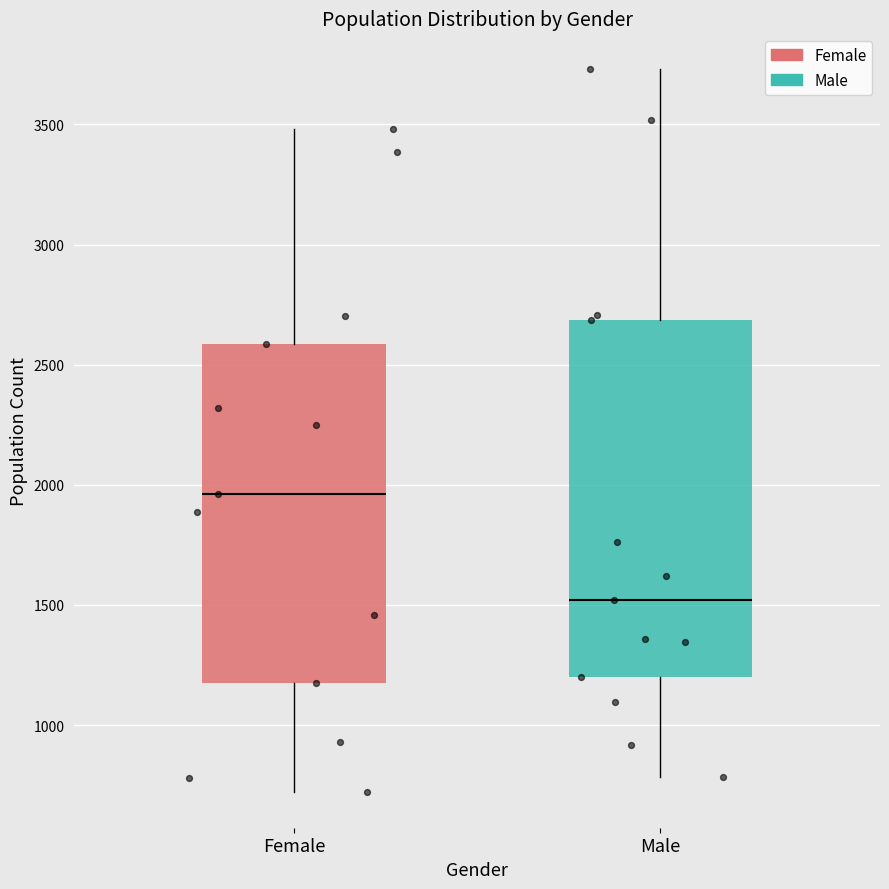

Reading left to right, transcribe this box plot: for each box, give where its median line is, the range the box spans, and where its two whiskers end, as read against the y-axis. The values are not printed on the chart, so give them approximately, as read against the axis.

Female: median 1950, box 1150 to 2600, whiskers 700 to 3500
Male: median 1500, box 1200 to 2700, whiskers 800 to 3750